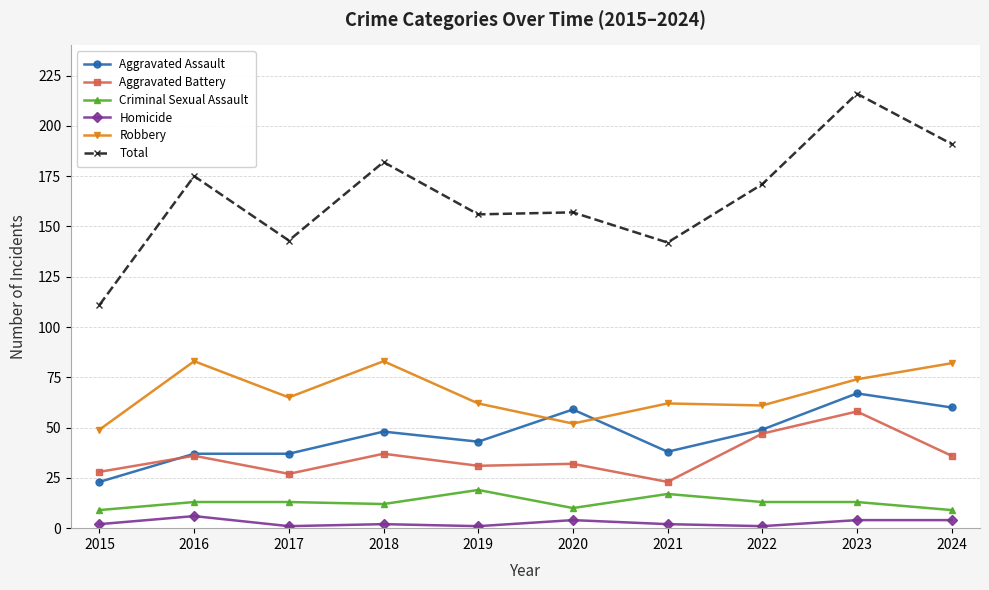

At 2017, list the series in order from smallest to largest.

Homicide, Criminal Sexual Assault, Aggravated Battery, Aggravated Assault, Robbery, Total